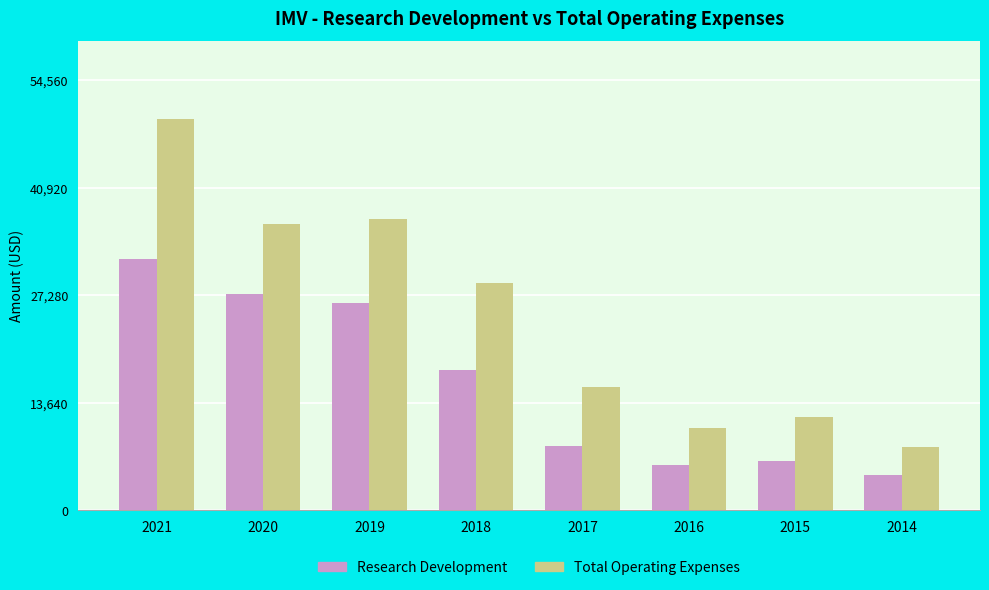

Is the value of Total Operating Expenses at 2019 greater than the value of Research Development at 2017?

Yes